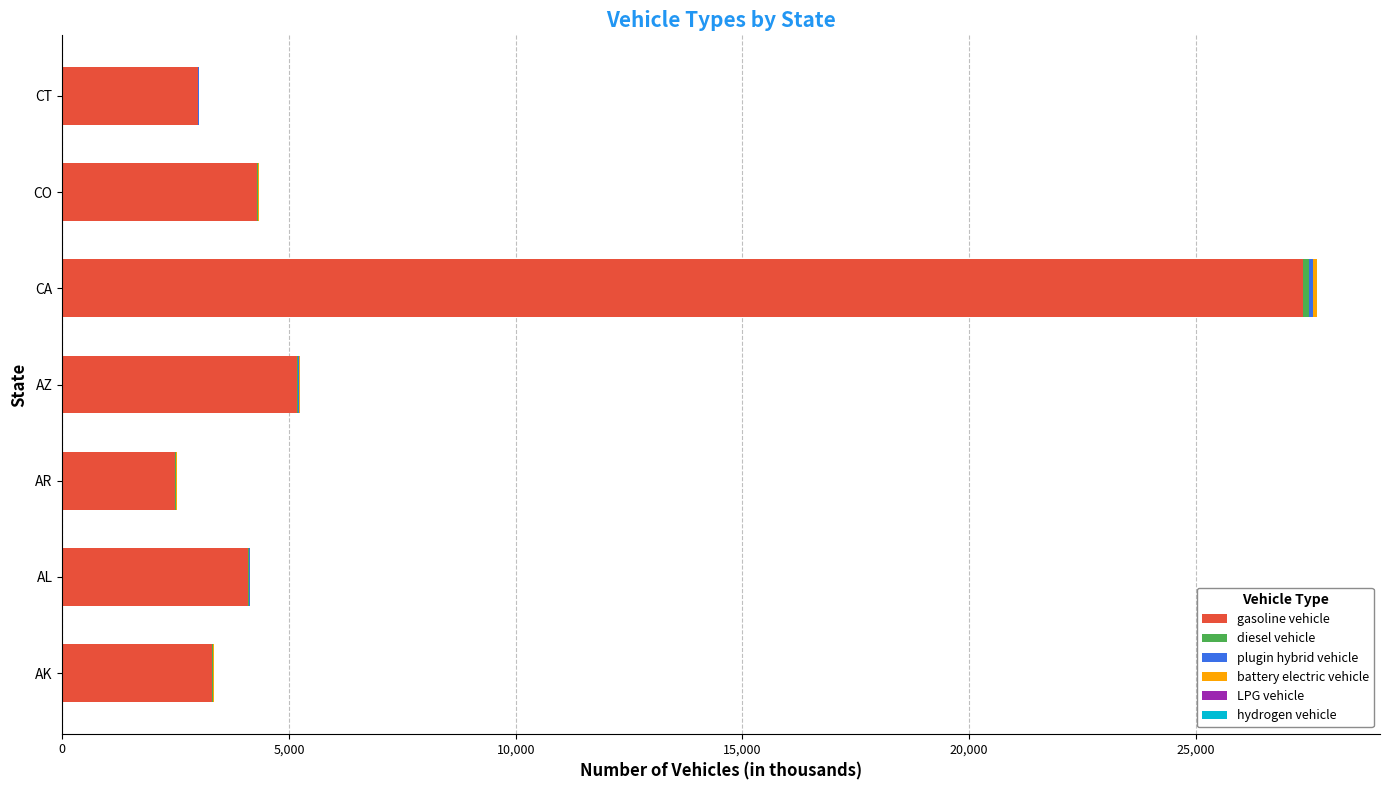

What is the maximum value for gasoline vehicle?

27361.5